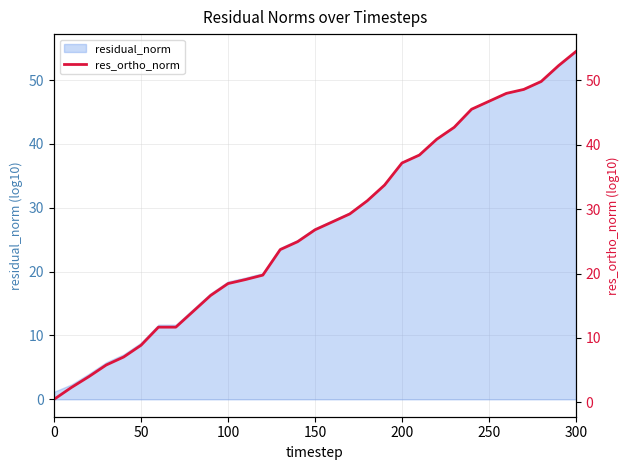

Is it true that residual_norm equals 46.0 at 150?

False